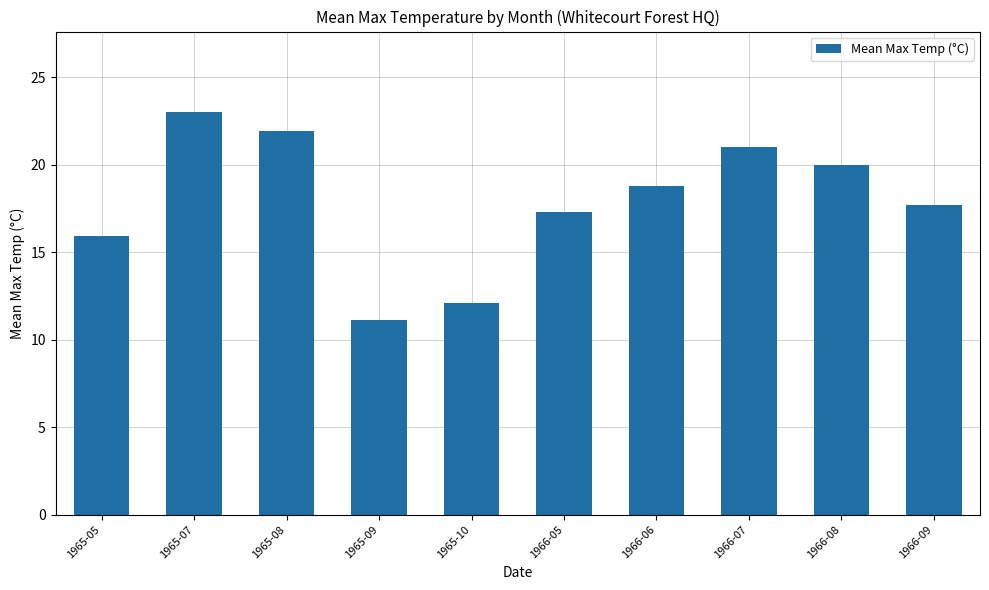

The chart shows a value of 23.0 at 1965-07. True or false?

True